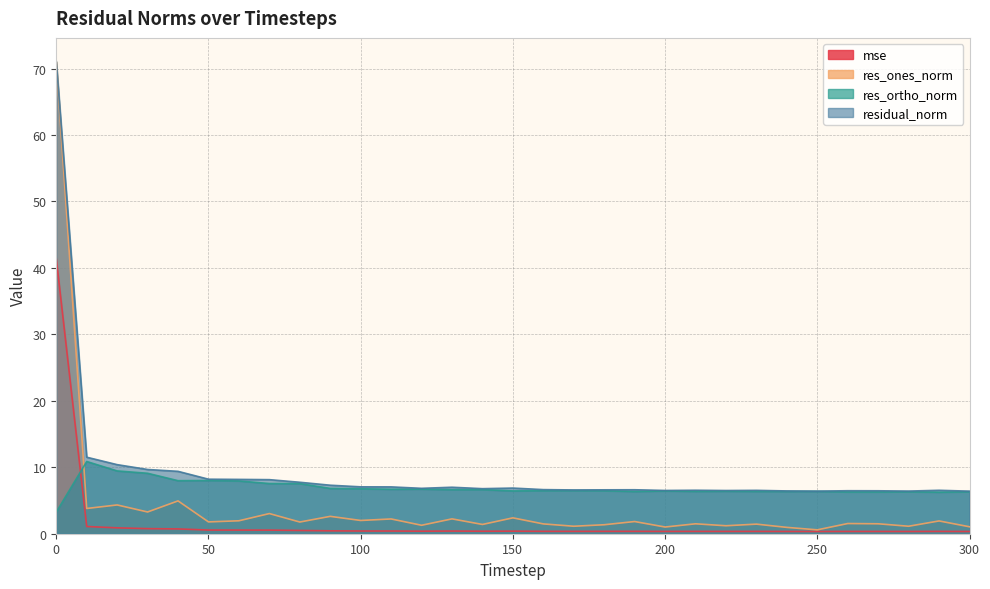

What is the sum of the res_ones_norm values at 90 and 280?

3.7